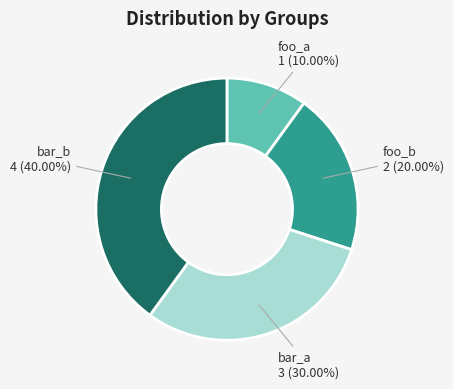

Is there any slice that represents more than half of the pie?

No